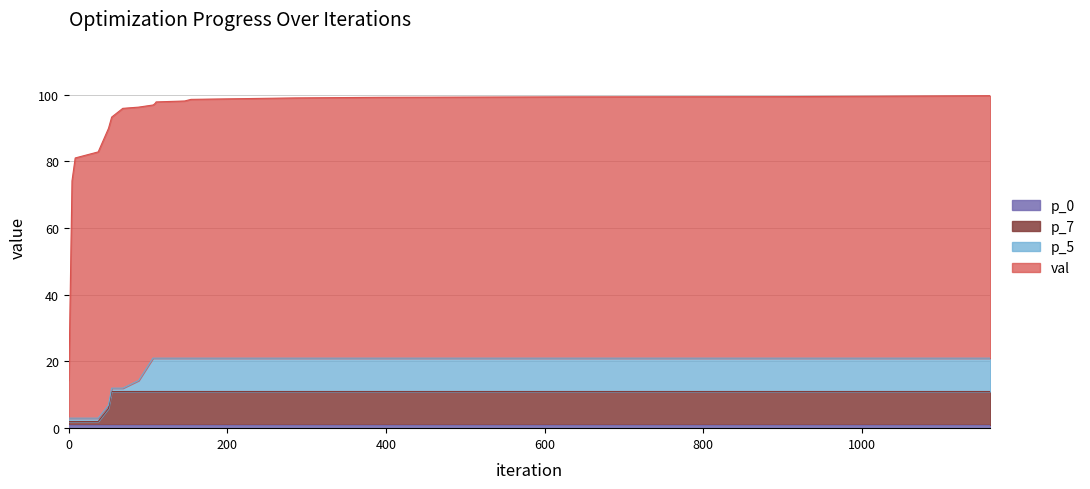

At which label does p_7 reach its peak?

54